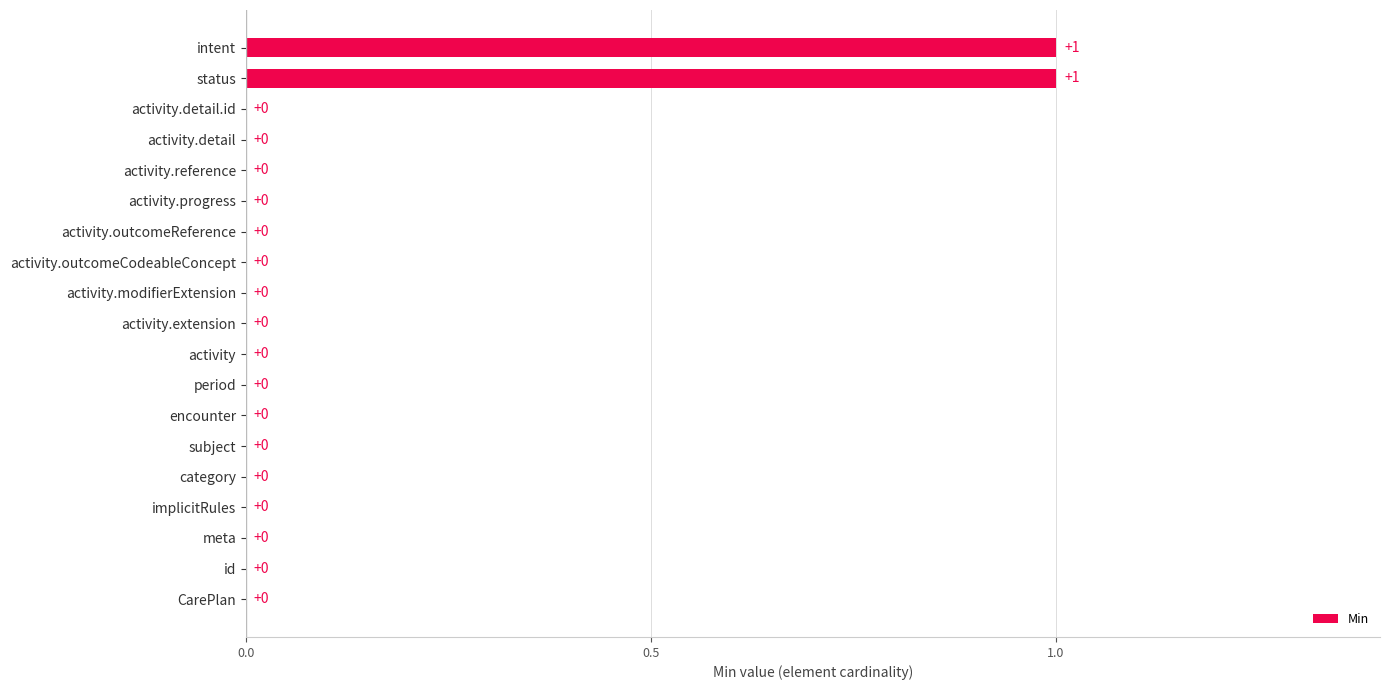

Reading bottom to top, extract all data points from this chart.

CarePlan=0	id=0	meta=0	implicitRules=0	category=0	subject=0	encounter=0	period=0	activity=0	activity.extension=0	activity.modifierExtension=0	activity.outcomeCodeableConcept=0	activity.outcomeReference=0	activity.progress=0	activity.reference=0	activity.detail=0	activity.detail.id=0	status=1	intent=1